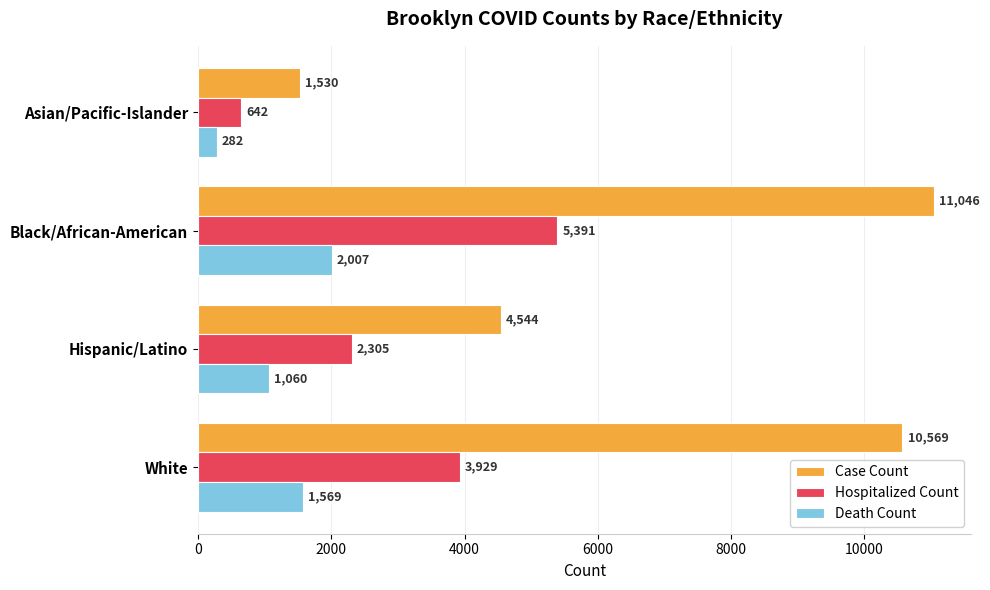

Which series has the largest range (max minus min)?

Case Count